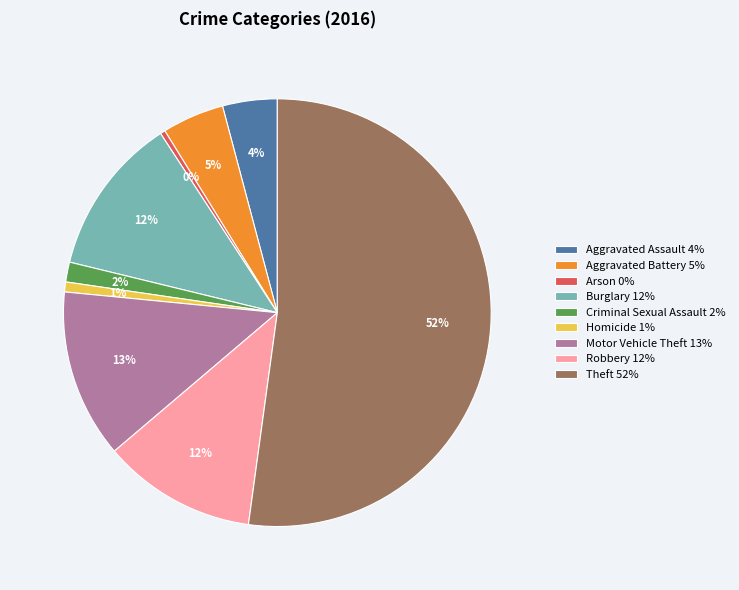

What percentage is the Homicide slice, to the nearest percent?

1%